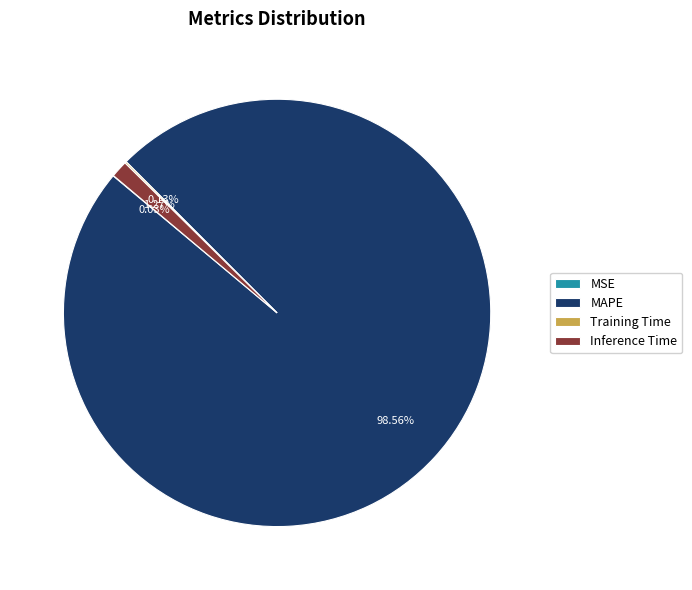

To the nearest percent, what is the average slice percentage?

25%